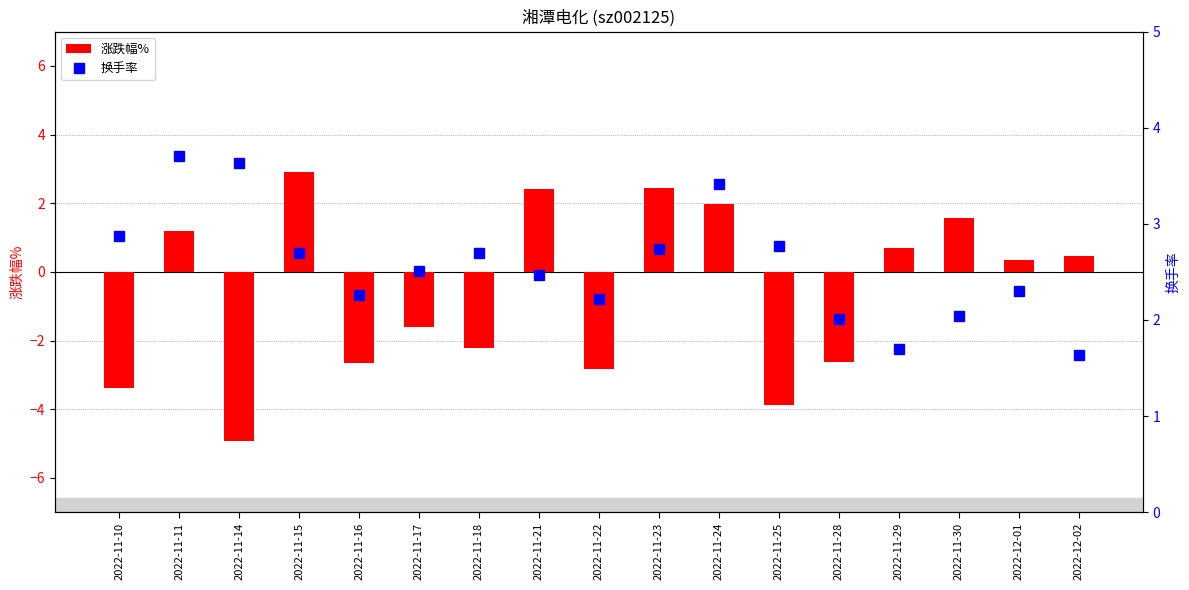

Reading left to right, transcribe all the data shown in this chart.

涨跌幅%: -3.4	1.2	-4.9	2.9	-2.6	-1.6	-2.2	2.4	-2.8	2.4	2.0	-3.9	-2.6	0.7	1.6	0.3	0.5
换手率: 2.9	3.7	3.6	2.7	2.3	2.5	2.7	2.5	2.2	2.7	3.4	2.8	2.0	1.7	2.0	2.3	1.6